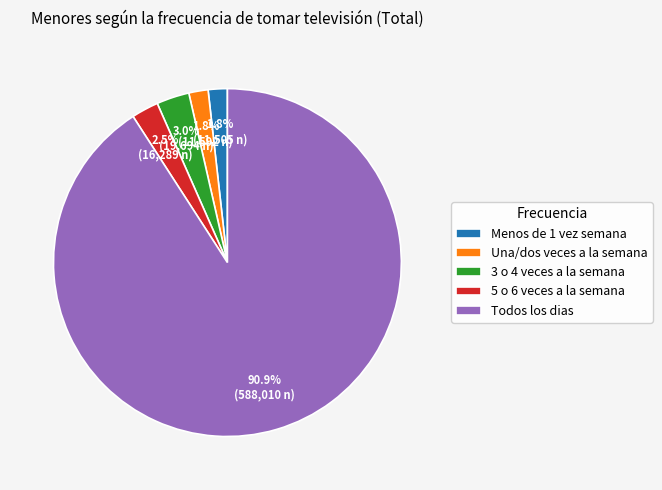

What is the ratio of the value at Una/dos veces a la semana to the value at Menos de 1 vez semana?

1.0